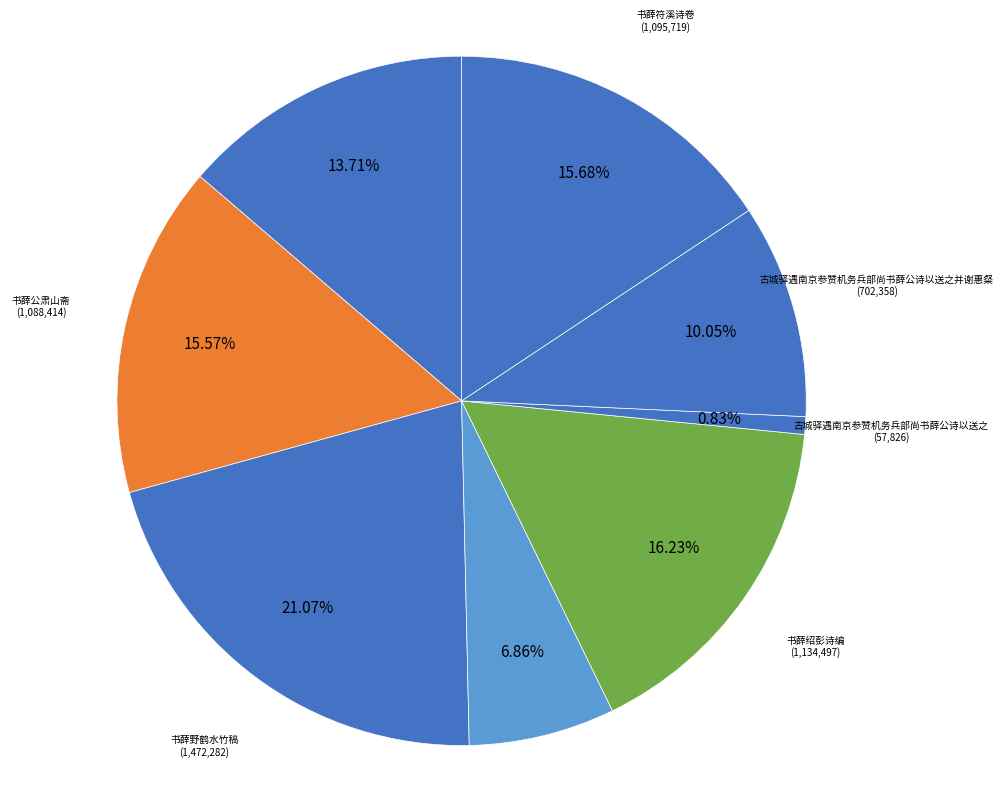

What is the total percentage of 书薛绍彭诗编 and 古城驿遇南京参赞机务兵部尚书薛公诗以送之并谢惠粲?

26.3%